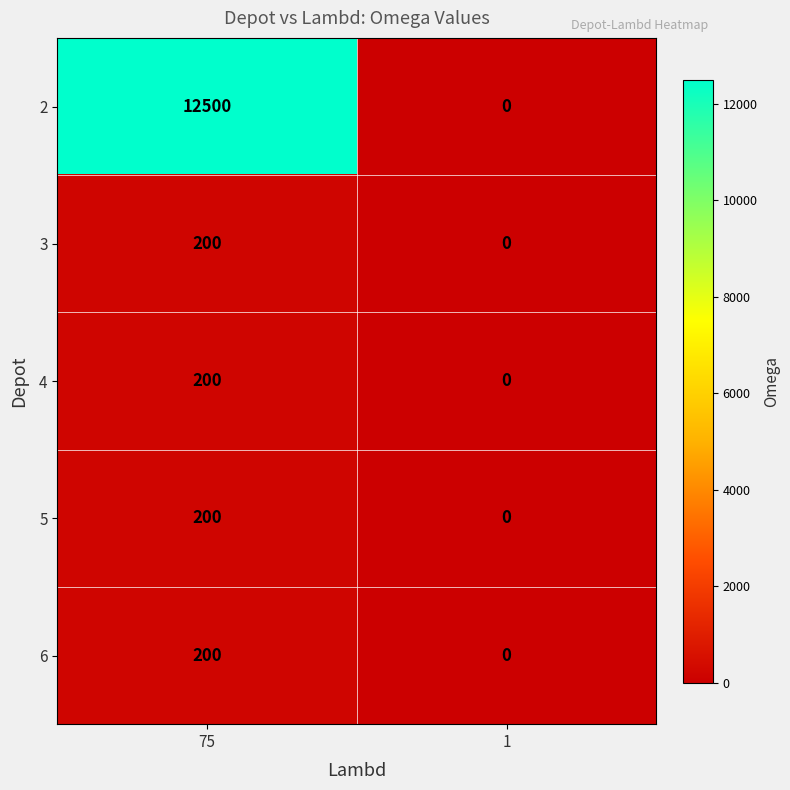

What is the difference between the maximum and minimum values in the 4 series?

200